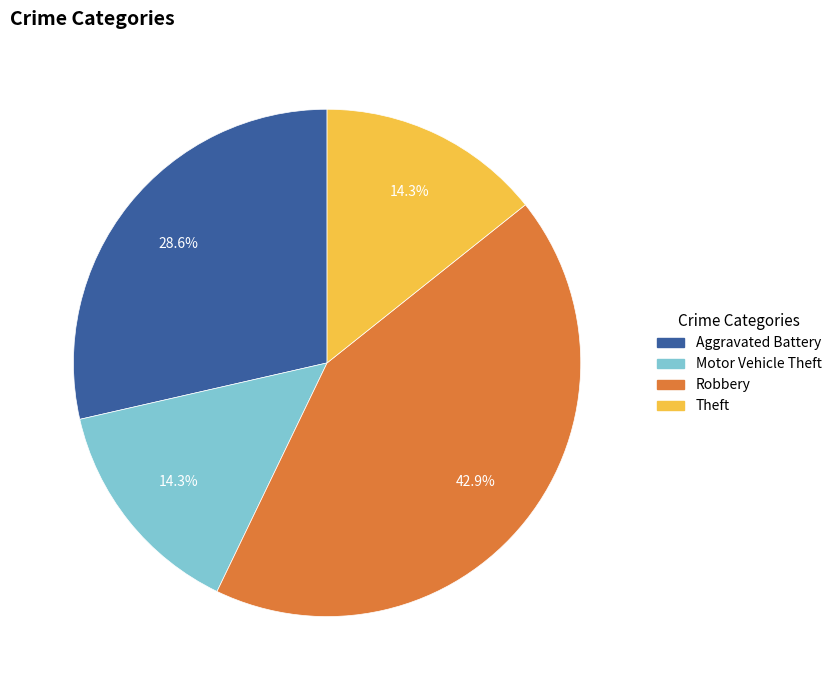

Does Robbery account for over 50% of the chart?

No